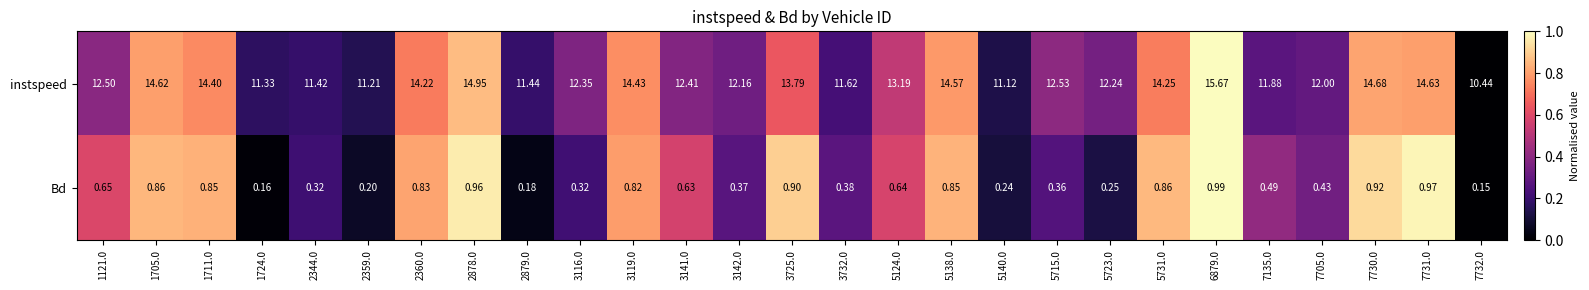

Which series has the widest spread of values?

instspeed